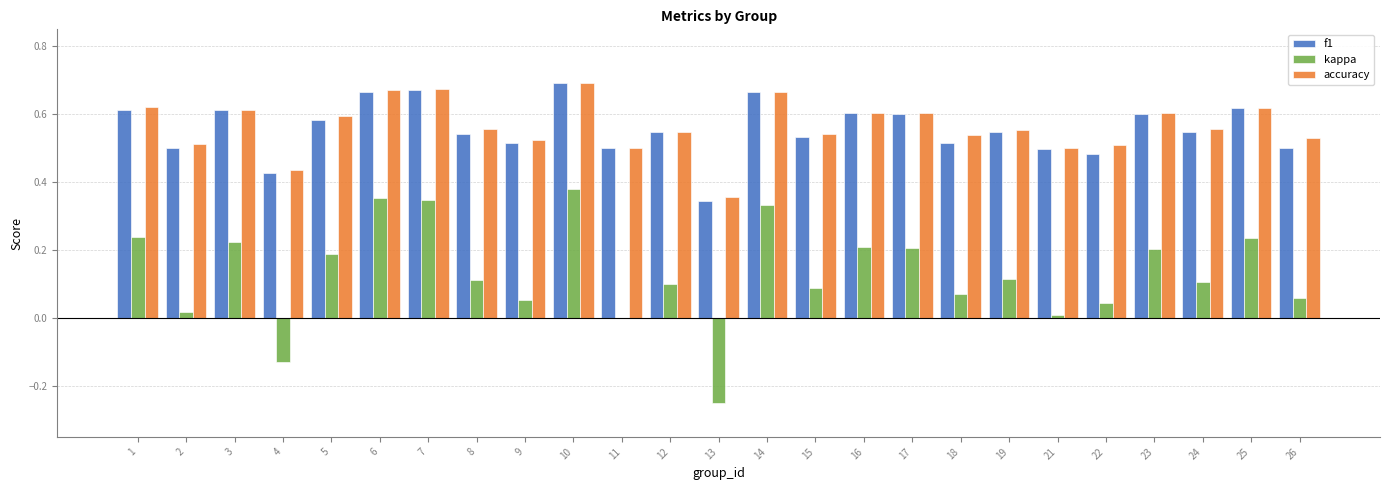

The value of accuracy at 2 is 0.5. True or false?

True